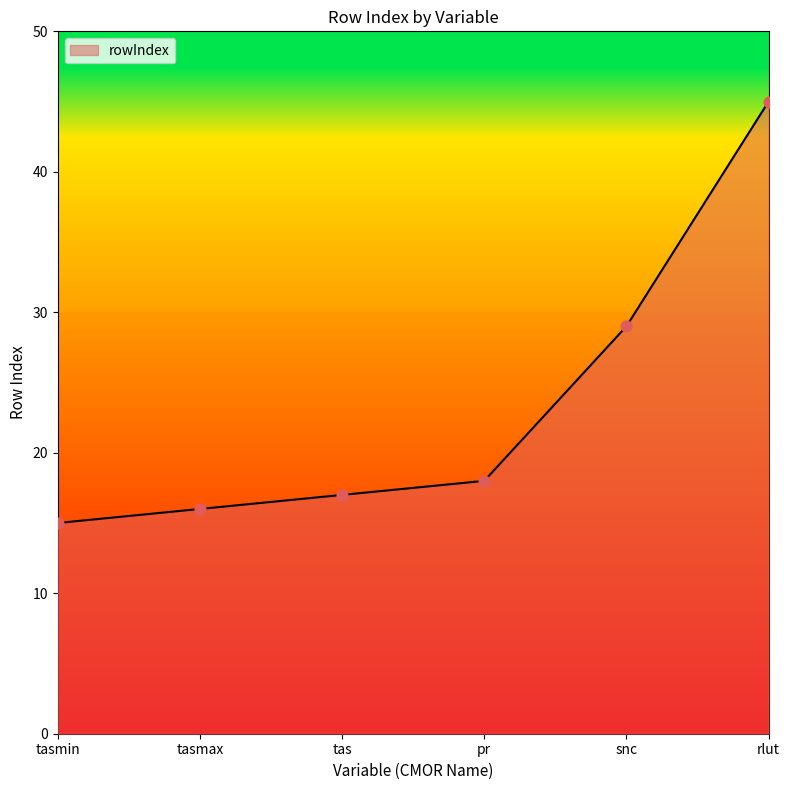

Between tasmax and rlut, which is larger?

rlut